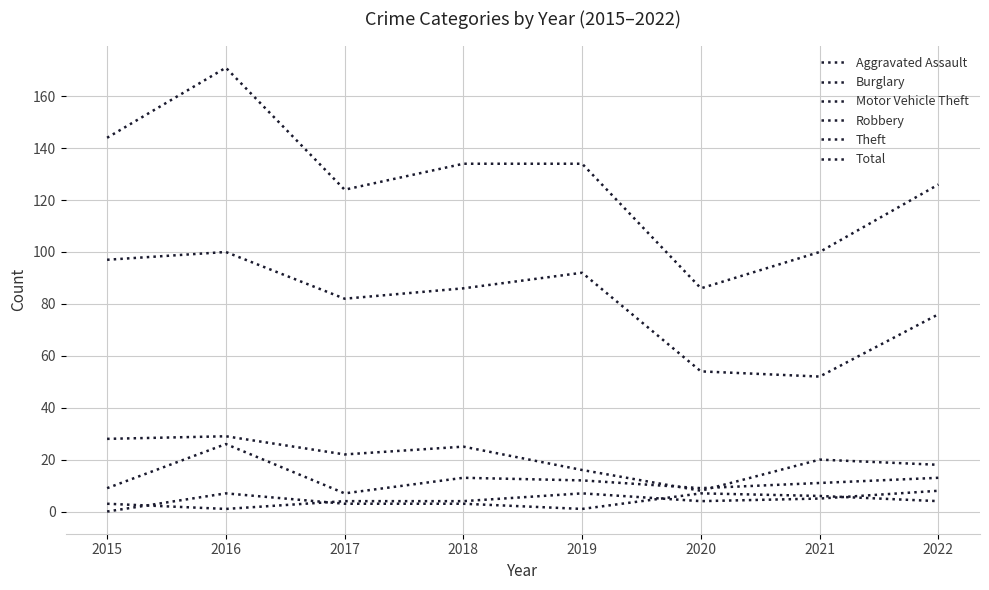

Count the number of categories in the chart.

8